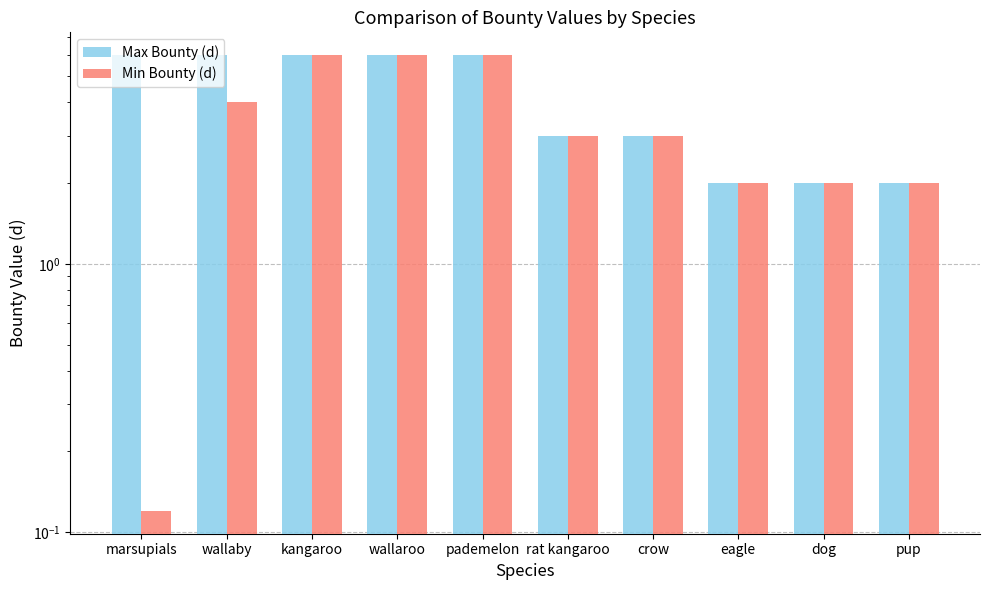

What are all the series names shown in the legend?

Max Bounty (d), Min Bounty (d)